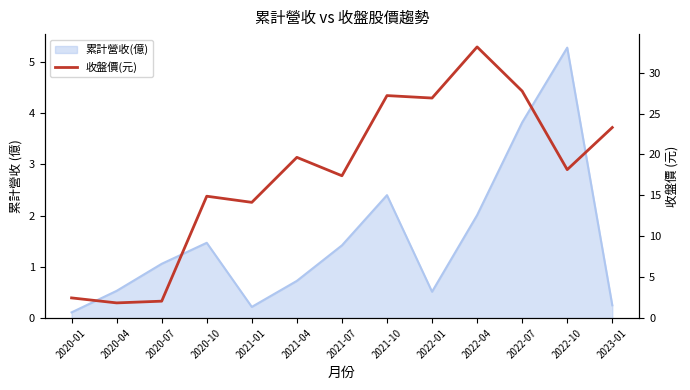

How many categories are shown in the chart?

13